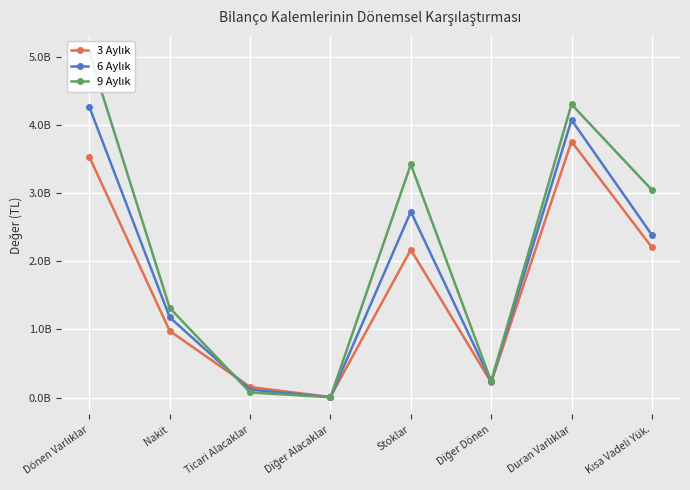

Which series ends up on top after the final intersection of 6 Aylık and 3 Aylık?

6 Aylık